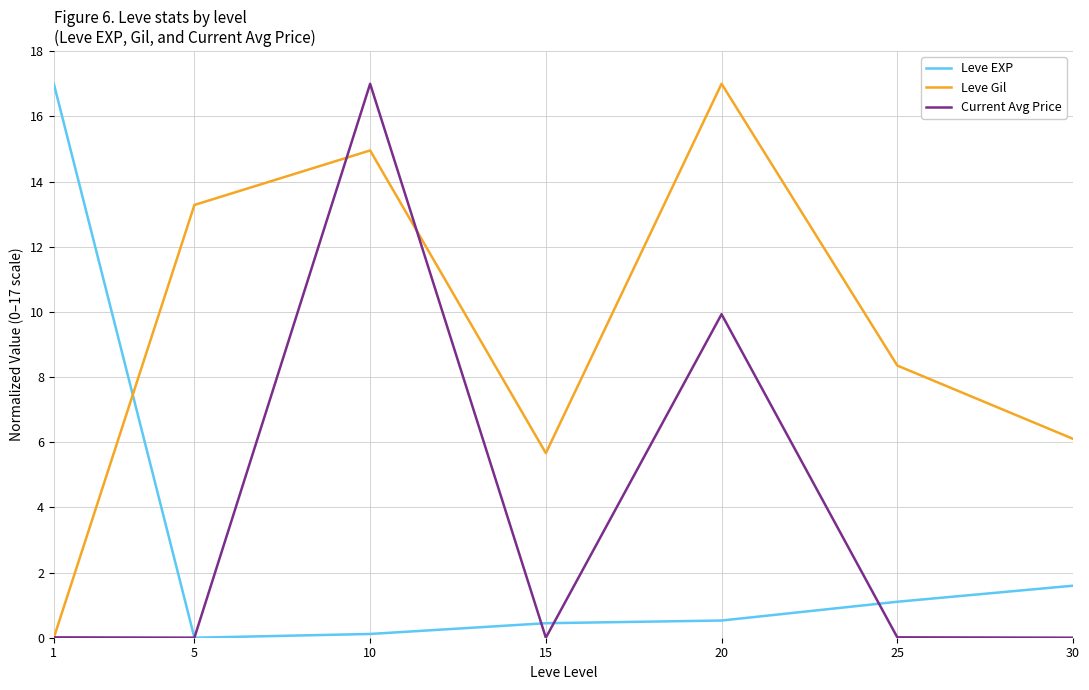

Where is the first local maximum for Leve Gil?

10